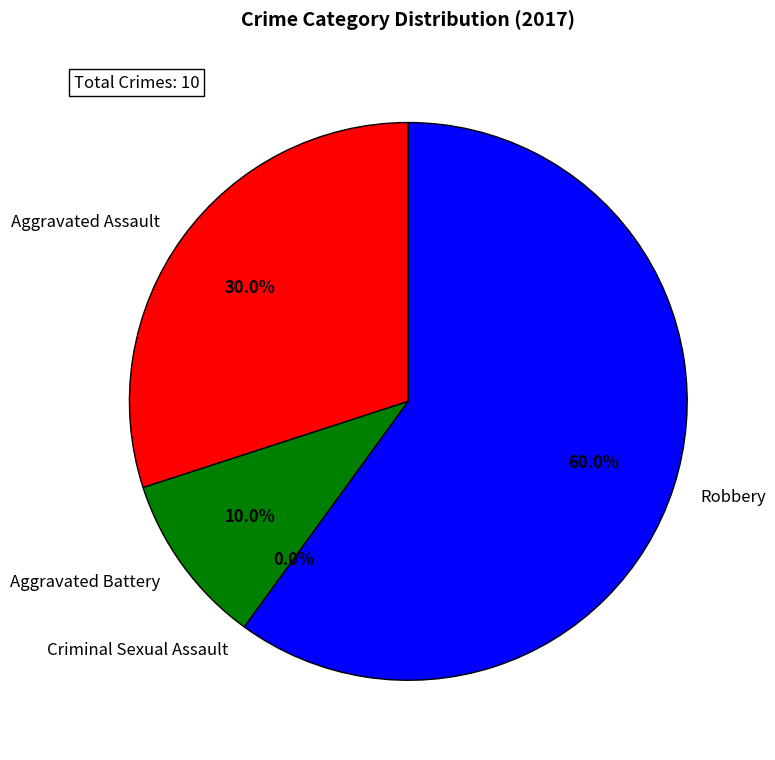

Is it true that Aggravated Battery is 19% of the pie?

False